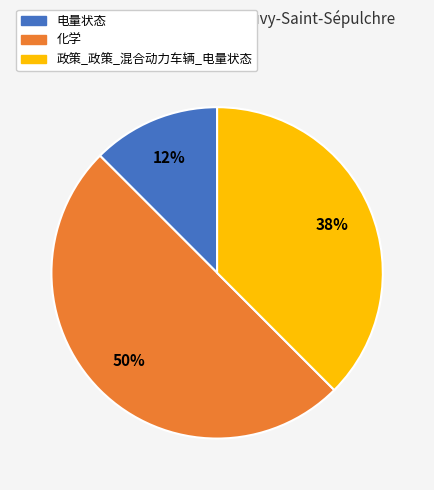

True or false: 电量状态 accounts for 3% of the total.

False